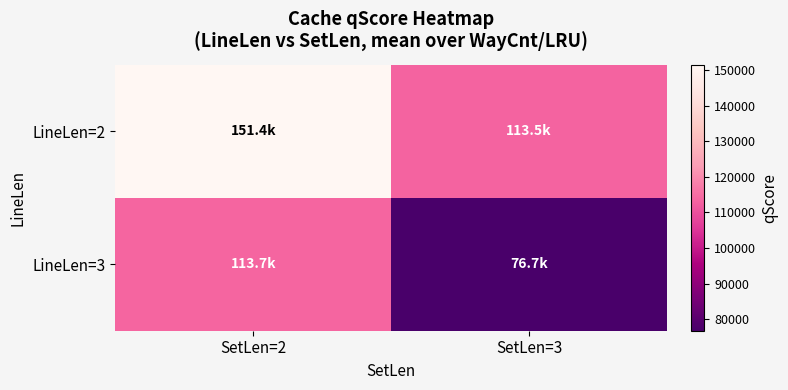

Reading left to right, extract all data points from this chart.

LineLen=2: SetLen=2=151433.5	SetLen=3=113497.1
LineLen=3: SetLen=2=113721.4	SetLen=3=76738.3